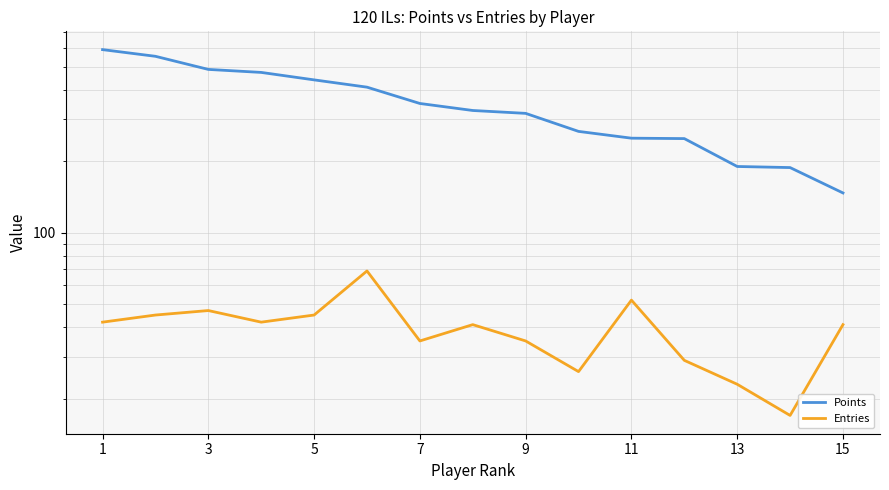

What is the difference between the maximum and second lowest values in the Points series?

402